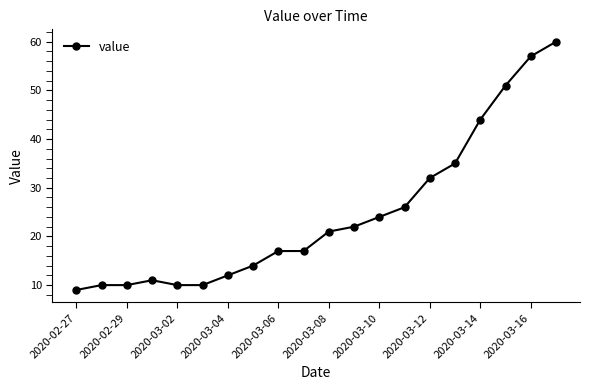

What is the value of the 19th point from the left?

57